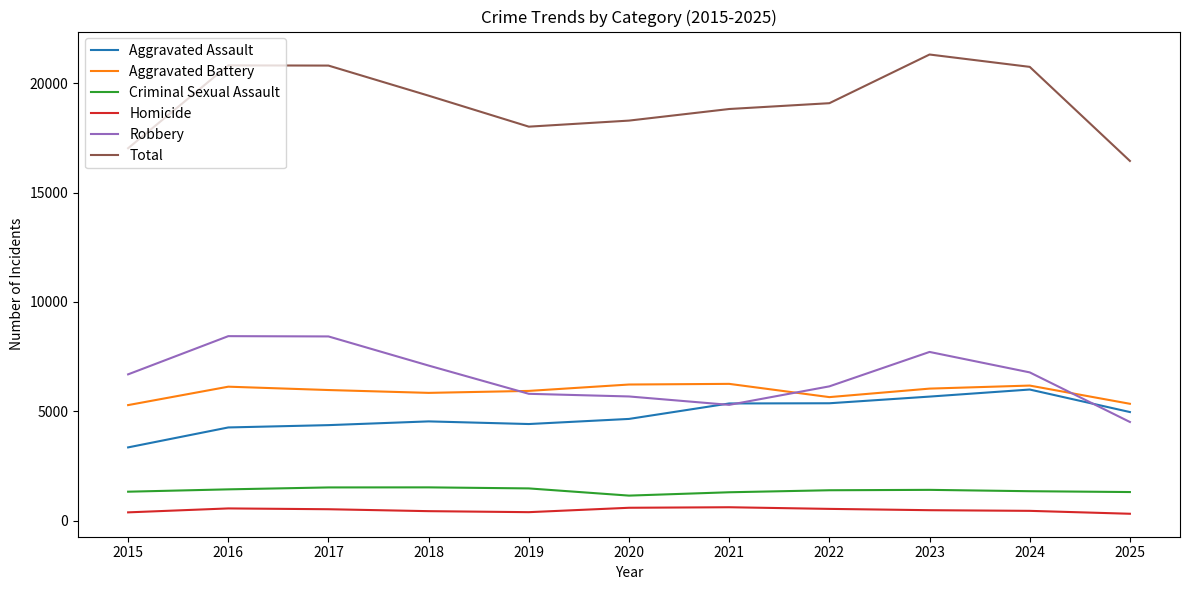

True or false: Total and Robbery cross at least once.

False